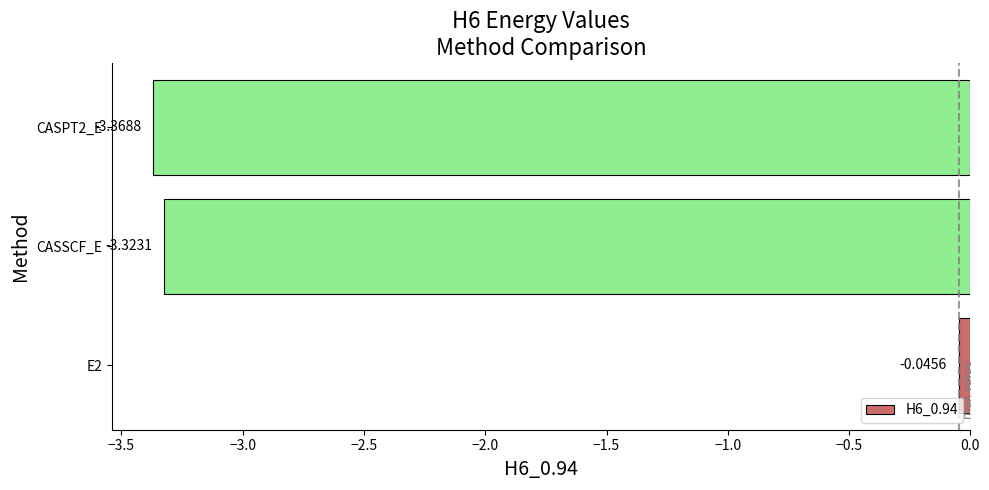

What is the difference between the values at E2 and CASSCF_E?

3.3